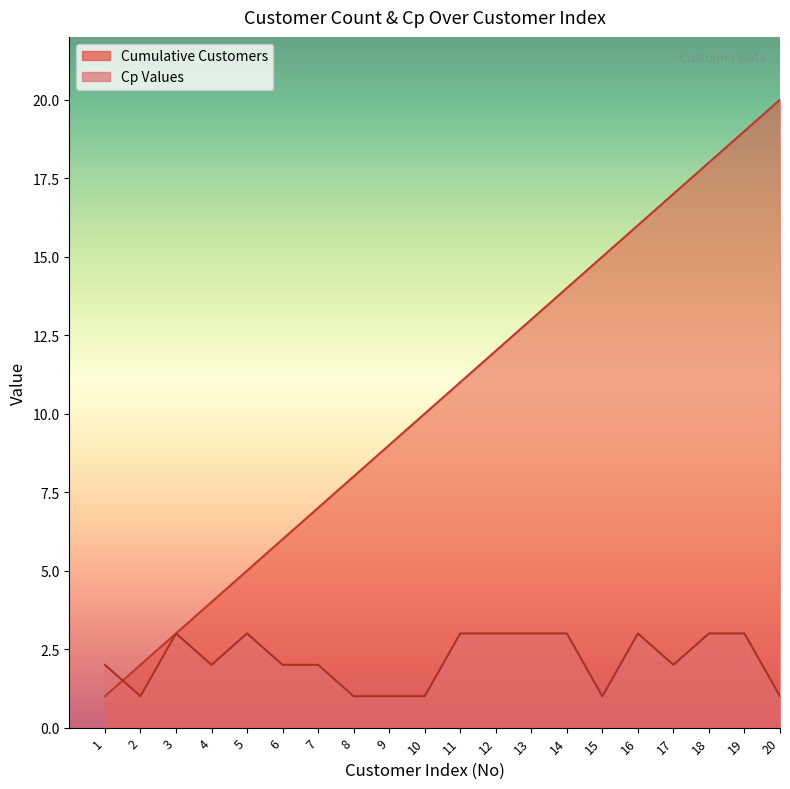

What is the total value across all series at 8?

9